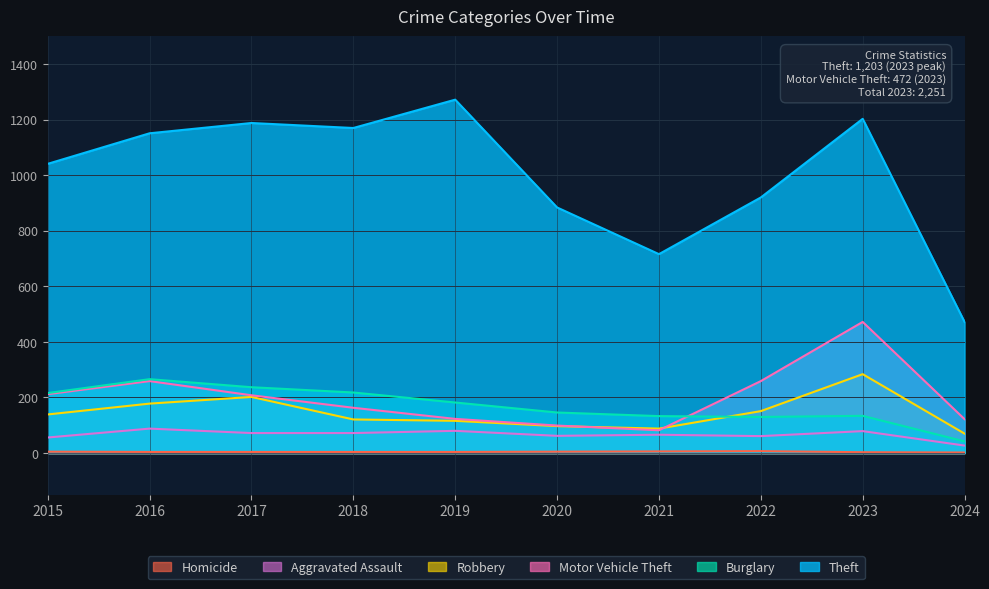

Between 2015 and 2024, which series saw the biggest shift?

Theft